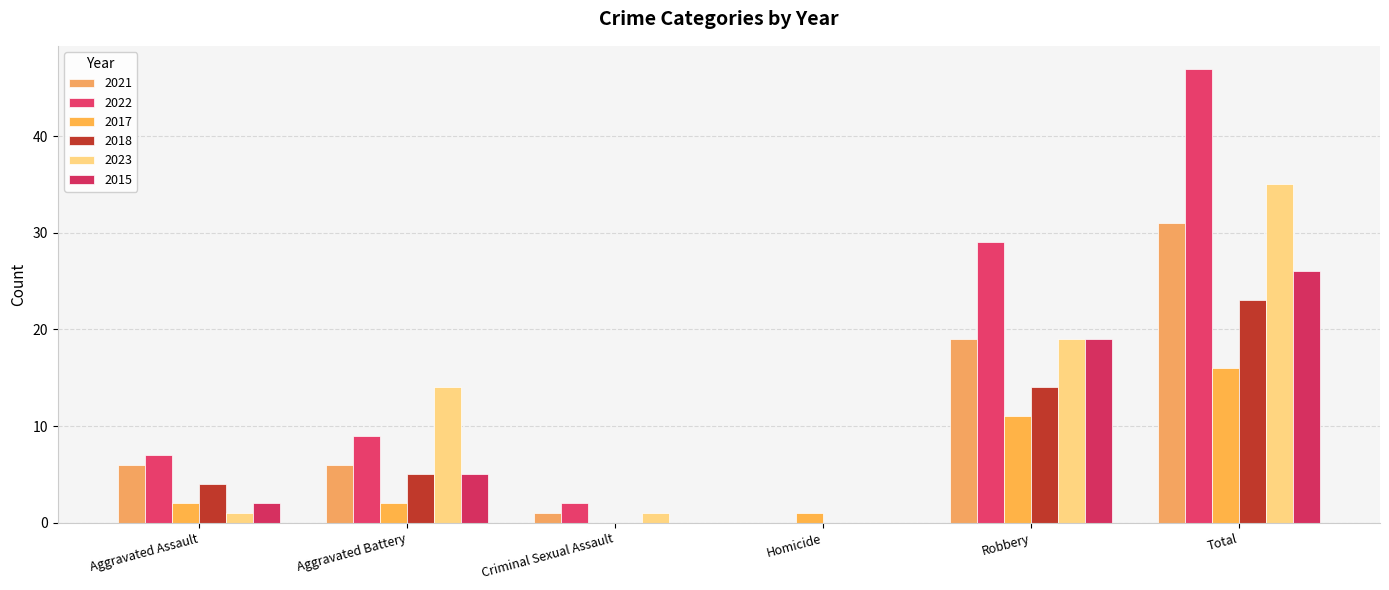

The 2018 series shows 10 at Robbery. True or false?

False